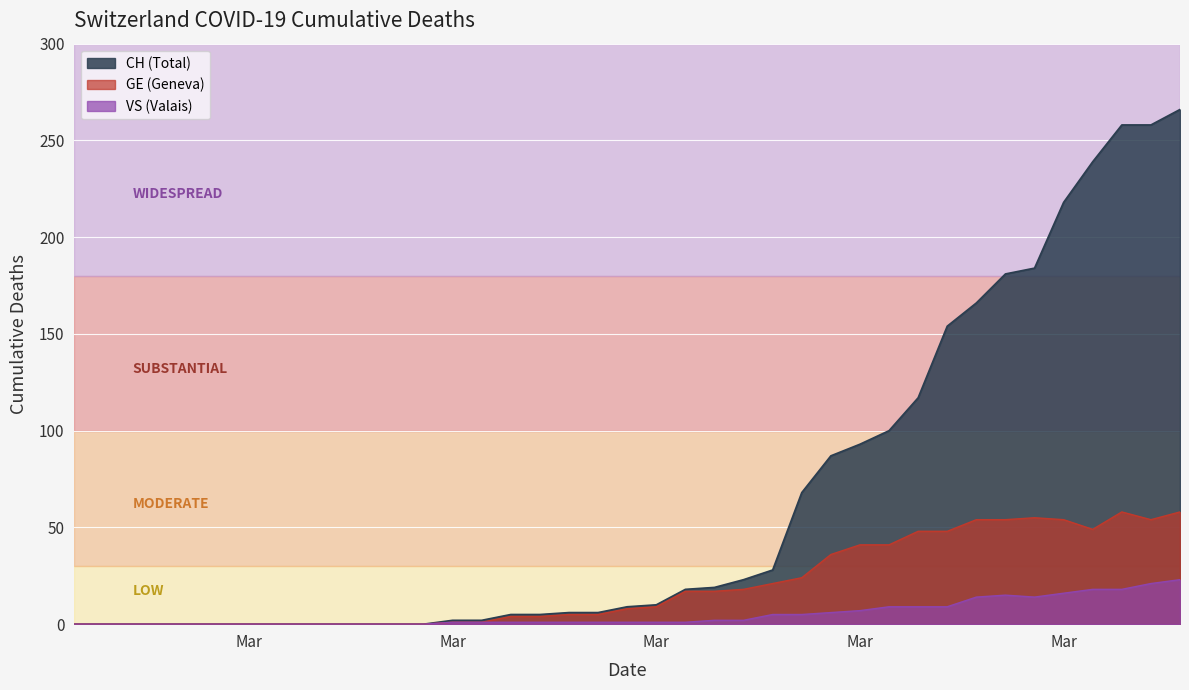

What is the spread (max minus min) of values at 2020-03-09?

1